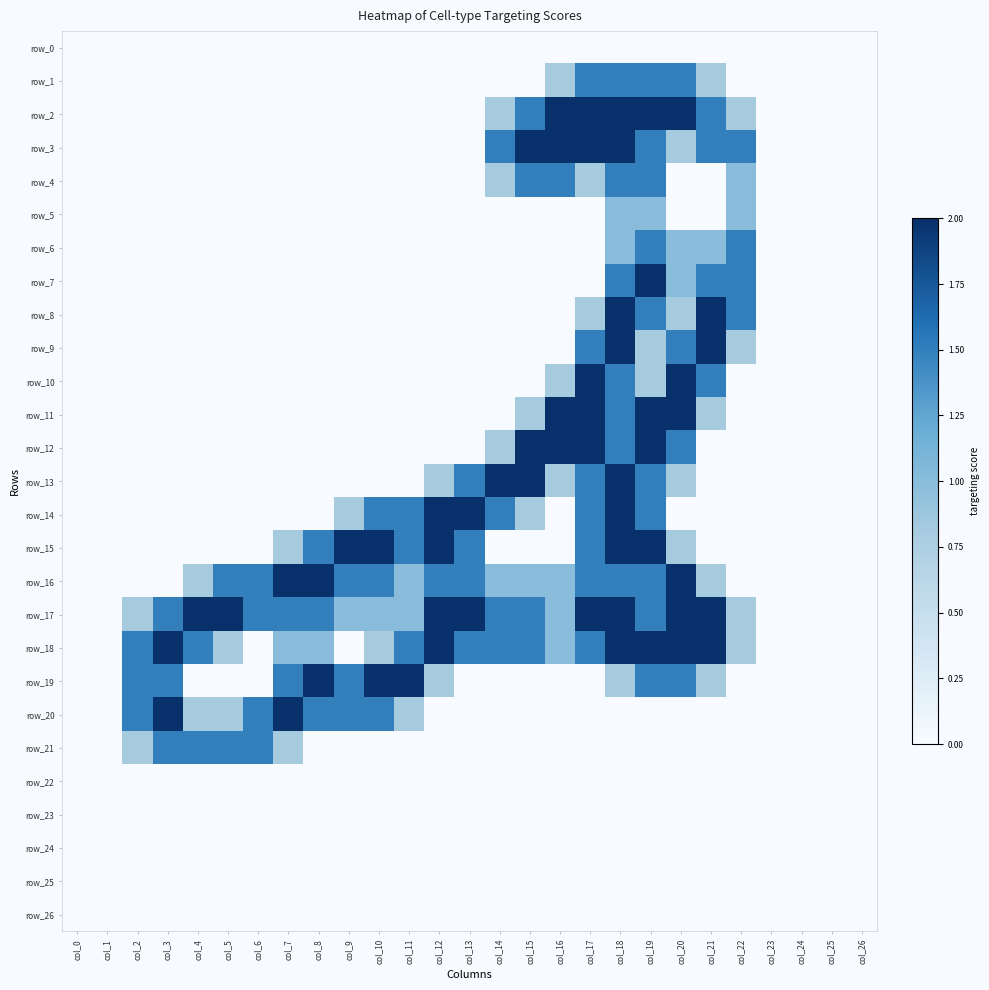

At how many categories does at least one series exceed 1?

21